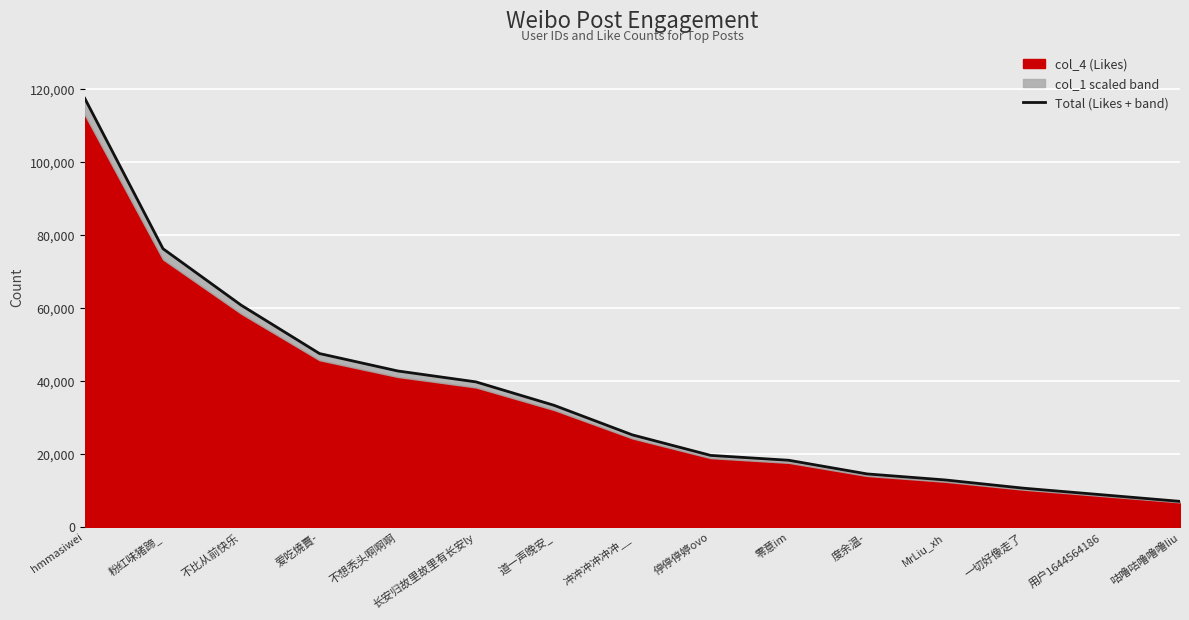

What is the difference between the maximum and minimum values?

110506.2